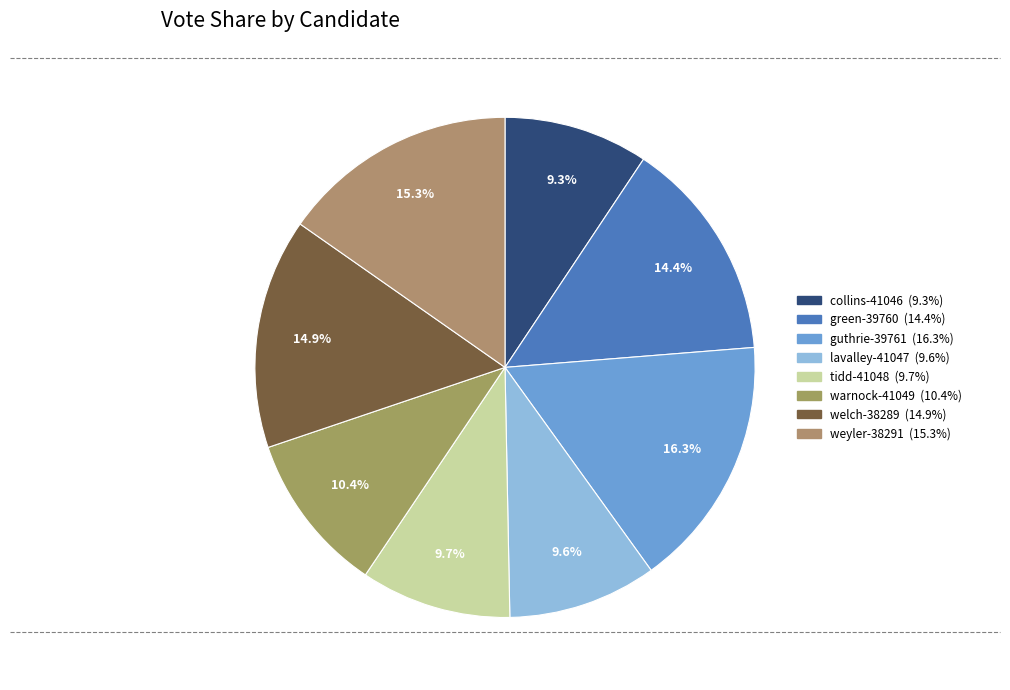

Combined, do lavalley-41047 and welch-38289 account for over 50%?

No